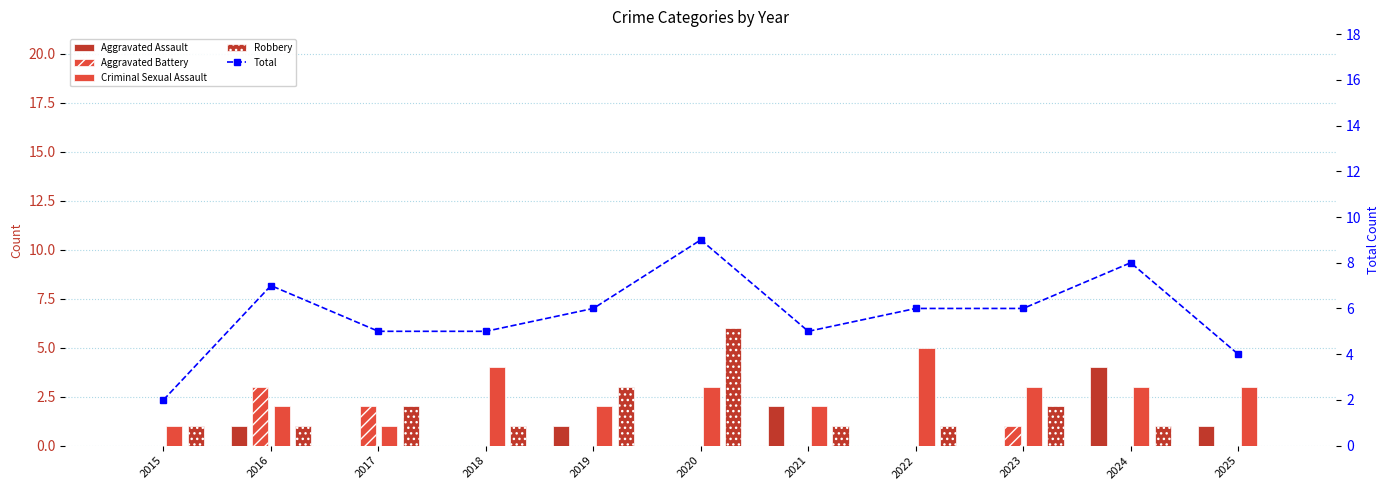

What is the difference between the maximum and second lowest values in the Robbery series?

5